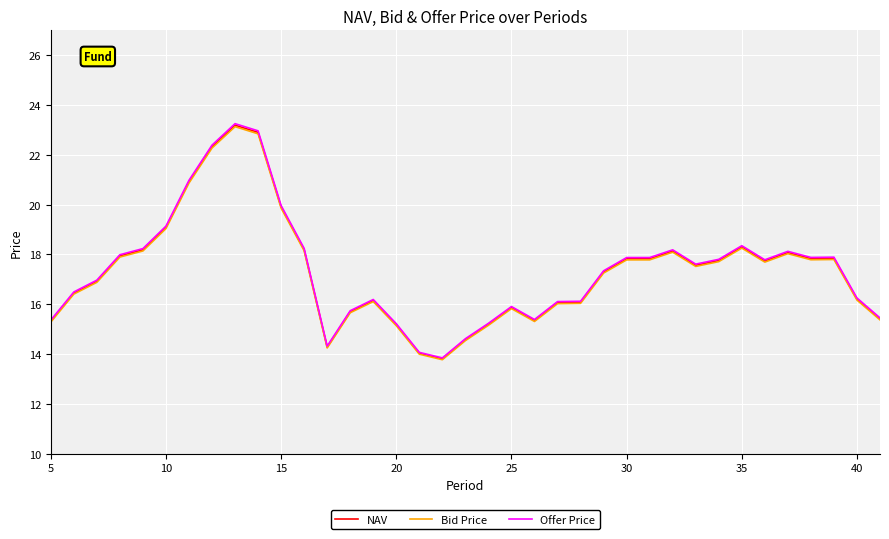

What is the minimum value for Bid Price?

13.8